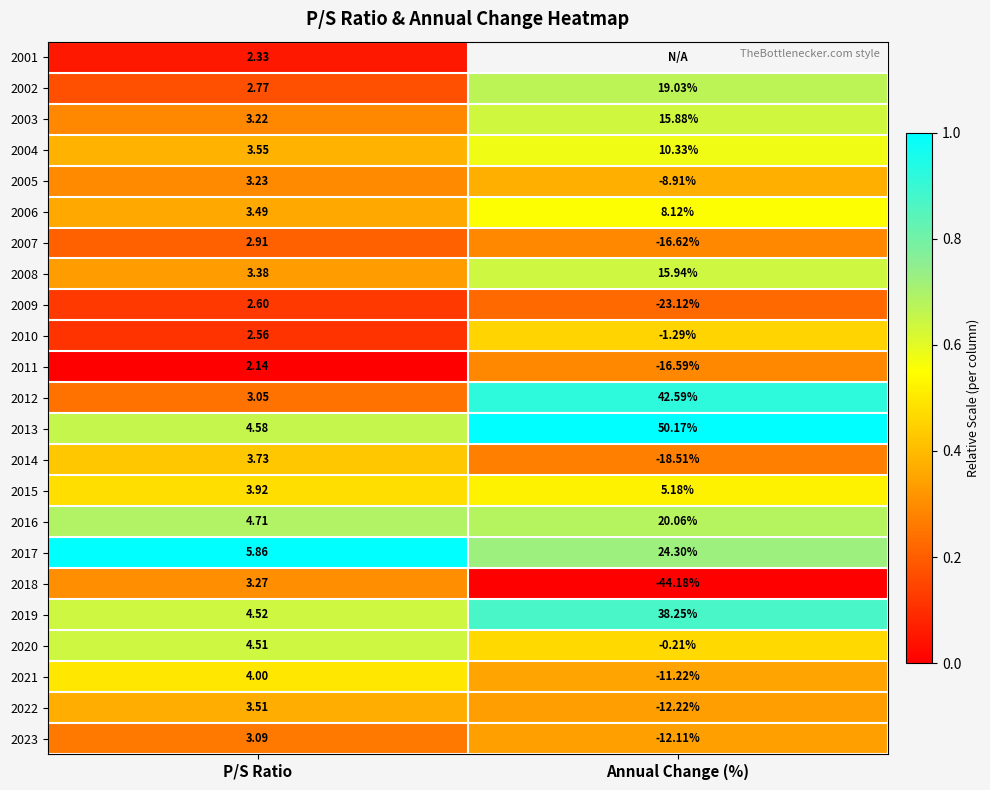

Where does the 2004 series first go above 10?

Annual Change (%)